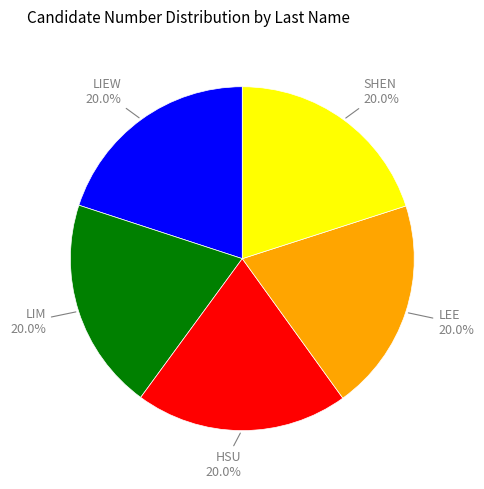

The LIM slice represents 20% of the pie. True or false?

True